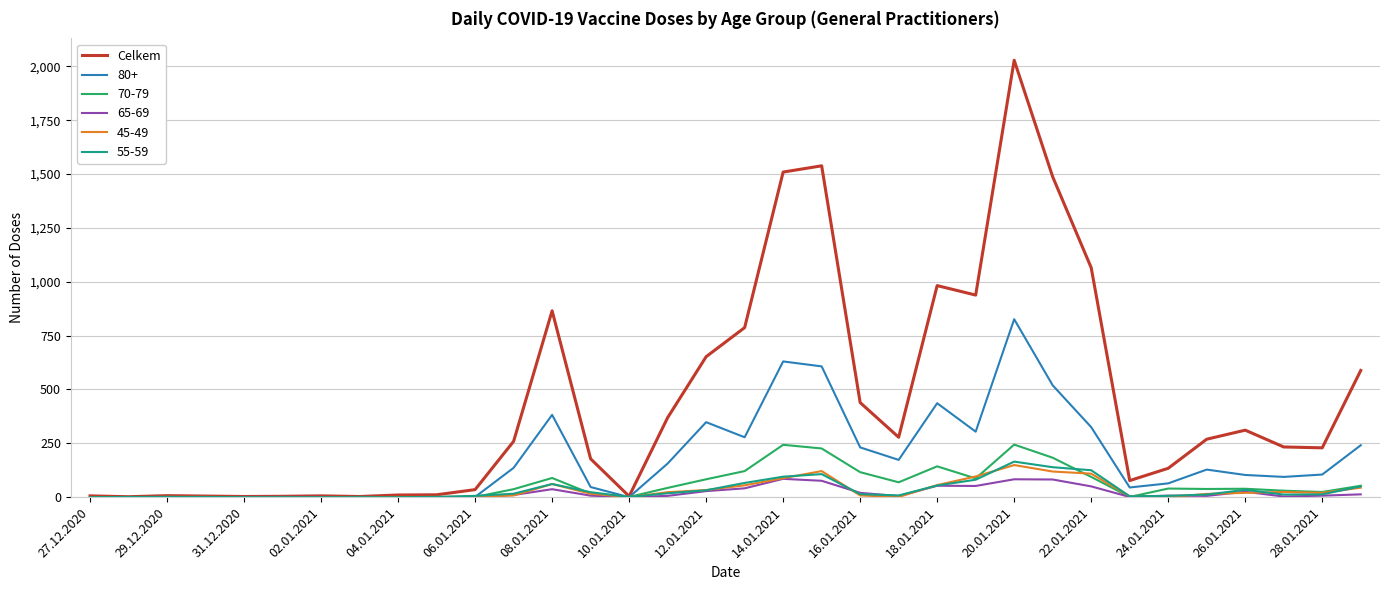

Which series has the widest spread of values?

Celkem